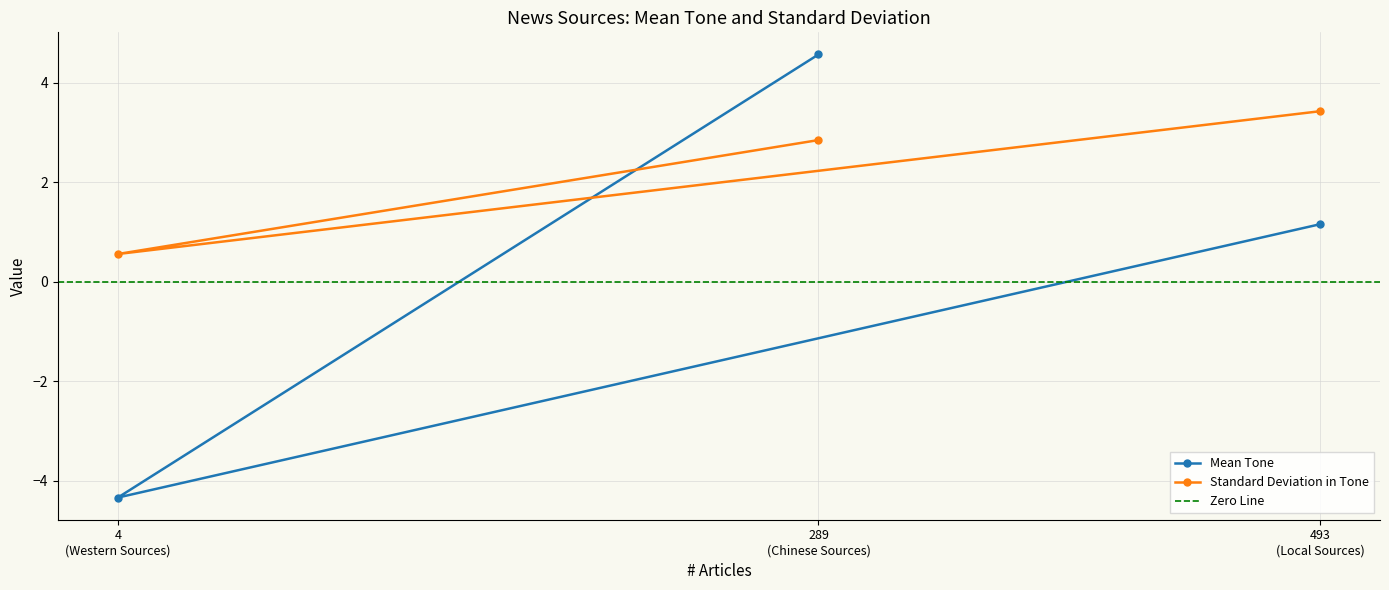

How many values in the Mean Tone series are below 1?

1